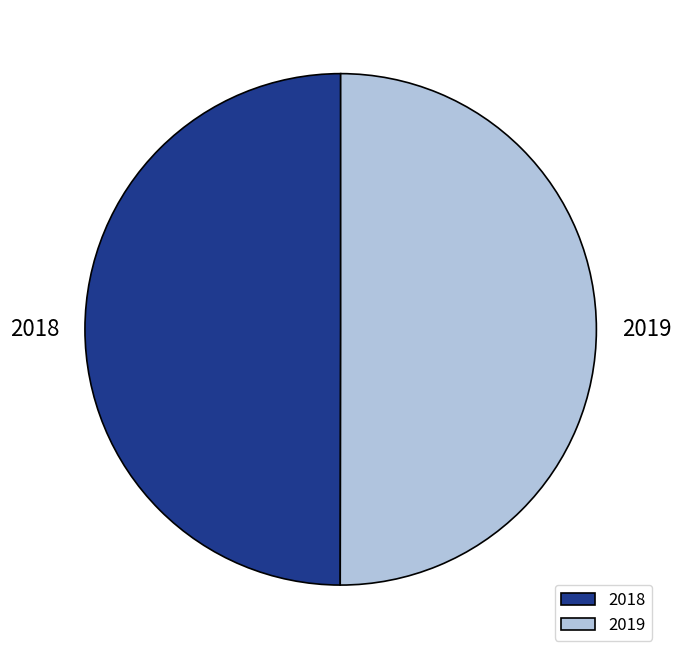

True or false: 2019 accounts for 50% of the total.

True